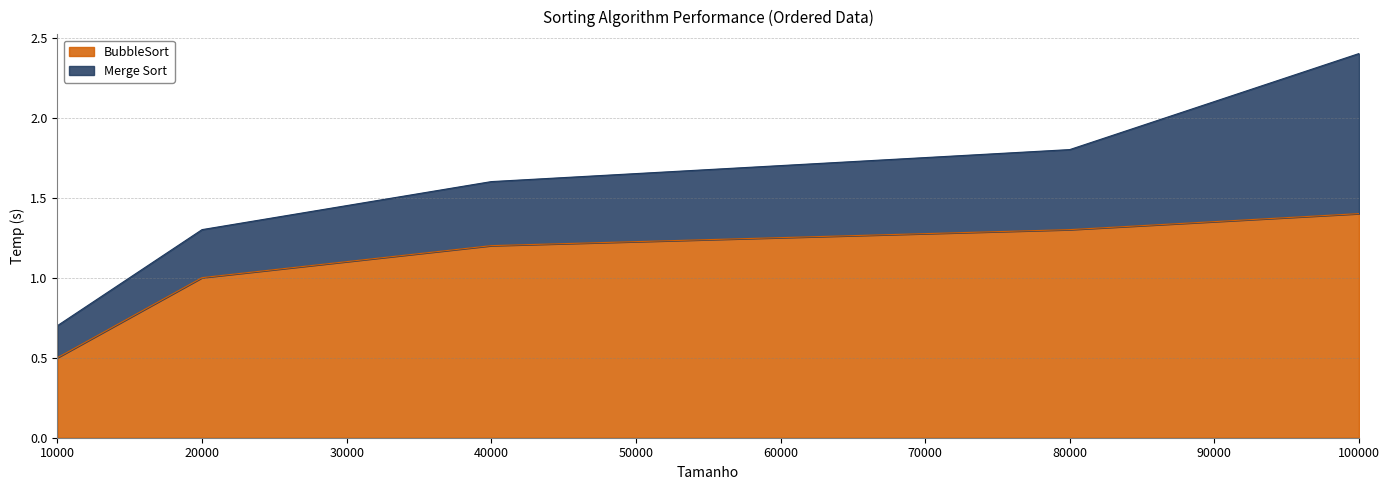

The value at 10000 is 0.5. True or false?

True